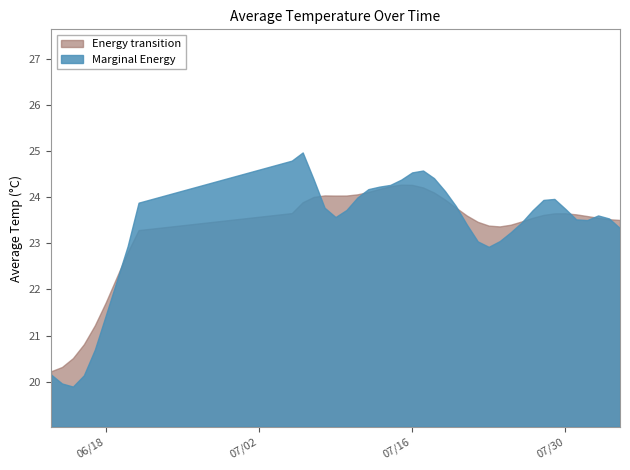

Rank the categories by value from lowest to highest.

6/14/2019, 6/15/2019, 6/16/2019, 6/17/2019, 6/13/2019, 6/18/2019, 6/19/2019, 7/22/2019, 7/23/2019, 8/4/2019, 6/20/2019, 6/21/2019, 7/31/2019, 7/24/2019, 7/26/2019, 7/25/2019, 7/9/2019, 7/8/2019, 8/1/2019, 7/21/2019, 7/10/2019, 8/2/2019, 7/27/2019, 7/30/2019, 7/20/2019, 7/7/2019, 7/28/2019, 7/19/2019, 8/3/2019, 7/11/2019, 7/13/2019, 7/14/2019, 7/15/2019, 7/29/2019, 7/12/2019, 7/18/2019, 7/16/2019, 7/17/2019, 7/6/2019, 7/5/2019